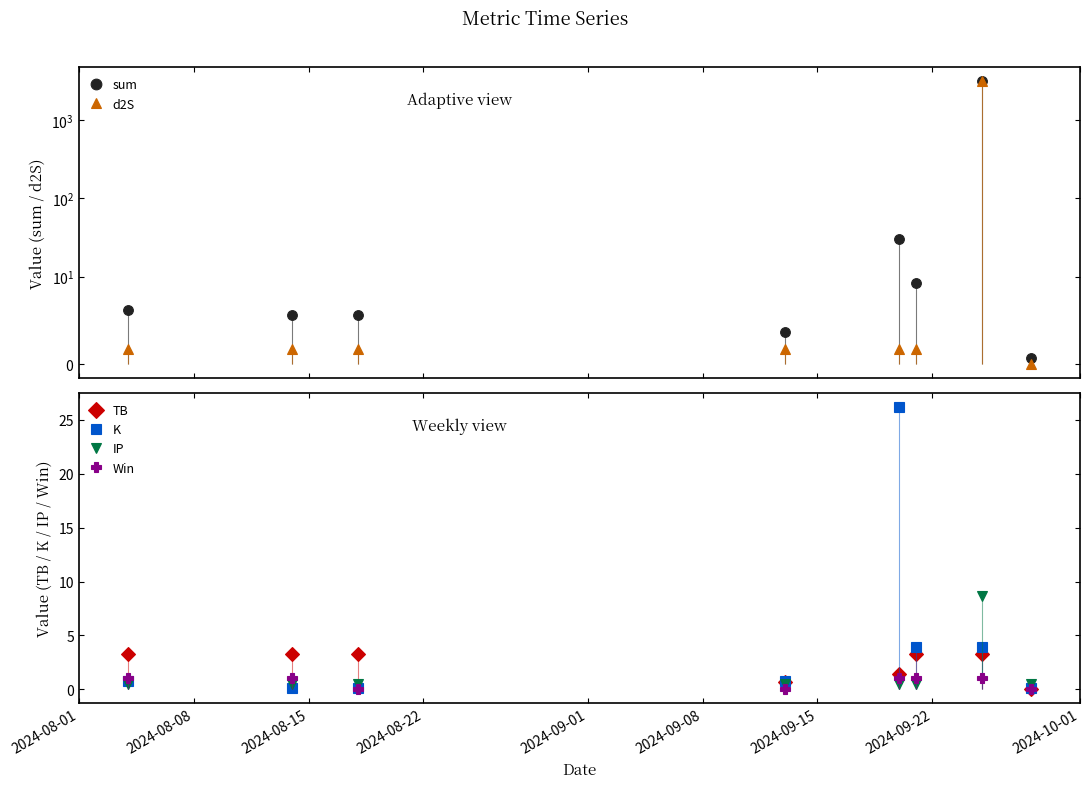

What is the difference between the maximum and minimum values in the K series?

26.1